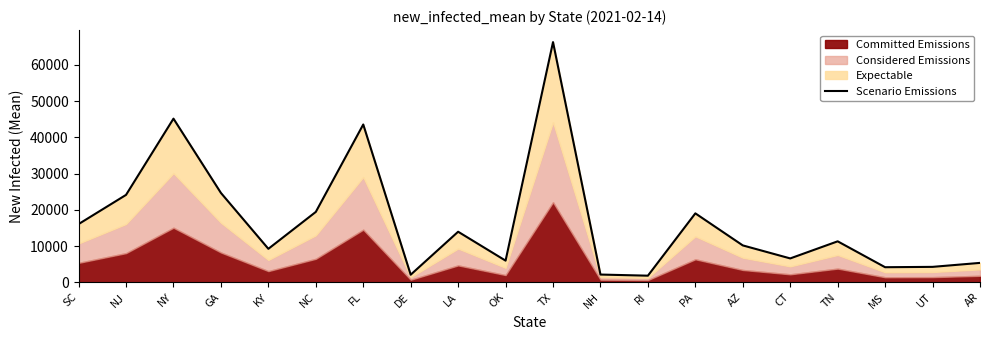

What position from the left is AR?

20